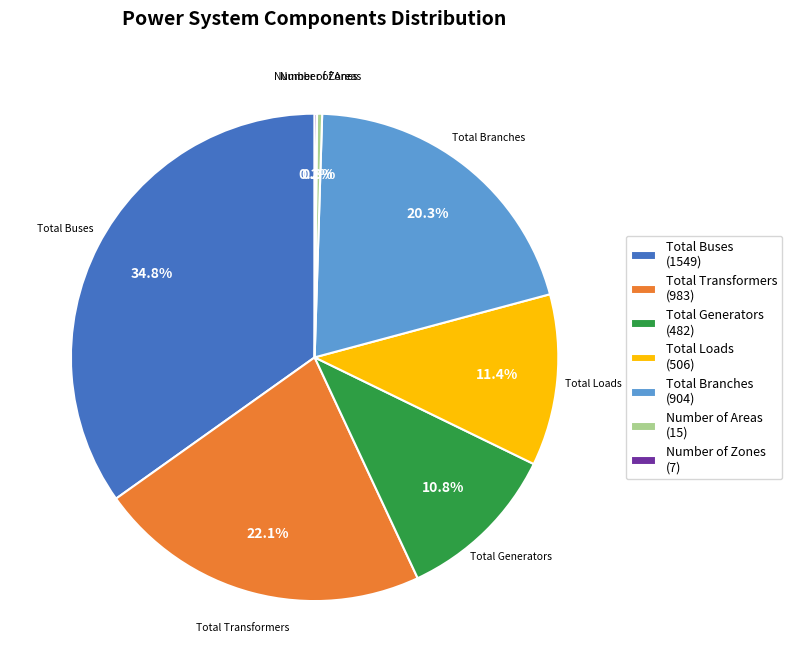

What percentage is the Total Generators slice, to the nearest percent?

11%